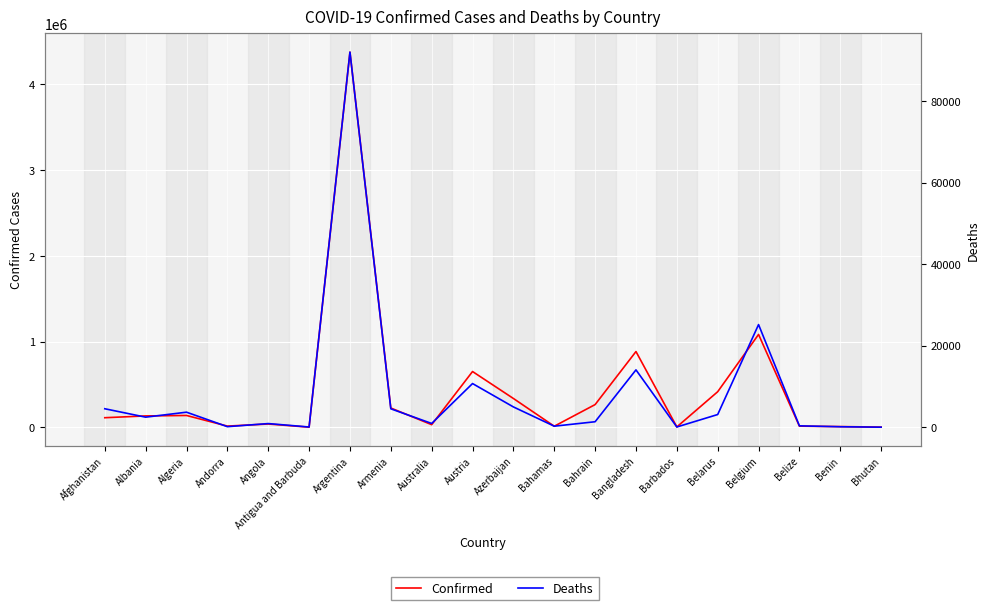

True or false: Confirmed has more than 2 points higher than both neighbors.

True